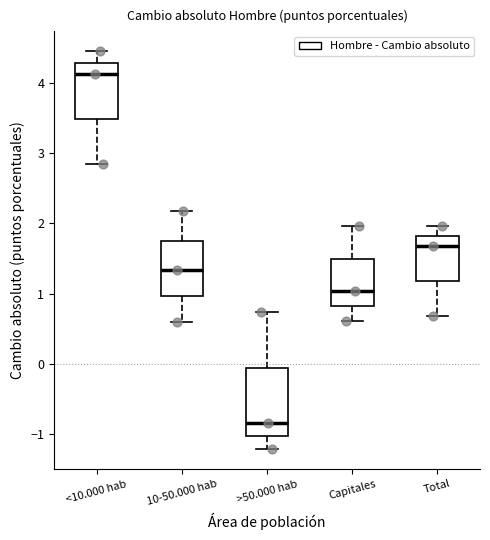

Reading left to right, transcribe this box plot: for each box, give where its median line is, the range the box spans, and where its two whiskers end, as read against the y-axis. The values are not printed on the chart, so give them approximately, as read against the axis.

<10.000 hab: median 4.1, box 3.5 to 4.3, whiskers 2.8 to 4.4
10-50.000 hab: median 1.3, box 1.0 to 1.8, whiskers 0.6 to 2.2
>50.000 hab: median -0.8, box -1.0 to -0.1, whiskers -1.2 to 0.7
Capitales: median 1.0, box 0.8 to 1.5, whiskers 0.6 to 2.0
Total: median 1.7, box 1.2 to 1.8, whiskers 0.7 to 2.0